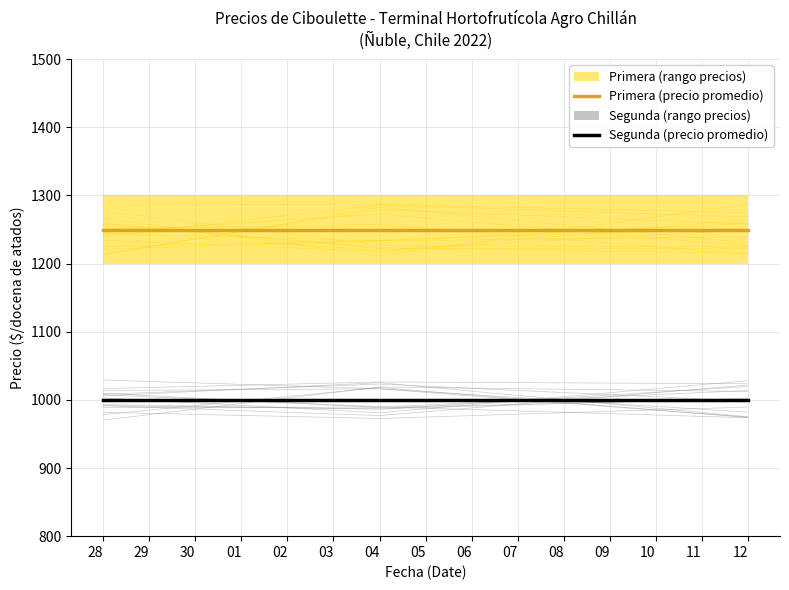

At which label does Segunda (precio promedio) reach its peak?

28